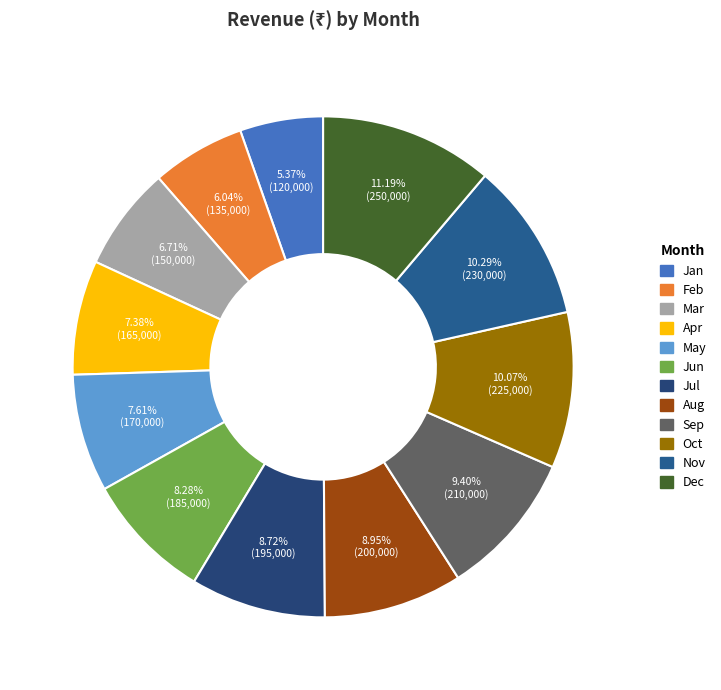

Count the number of slices in the pie.

12